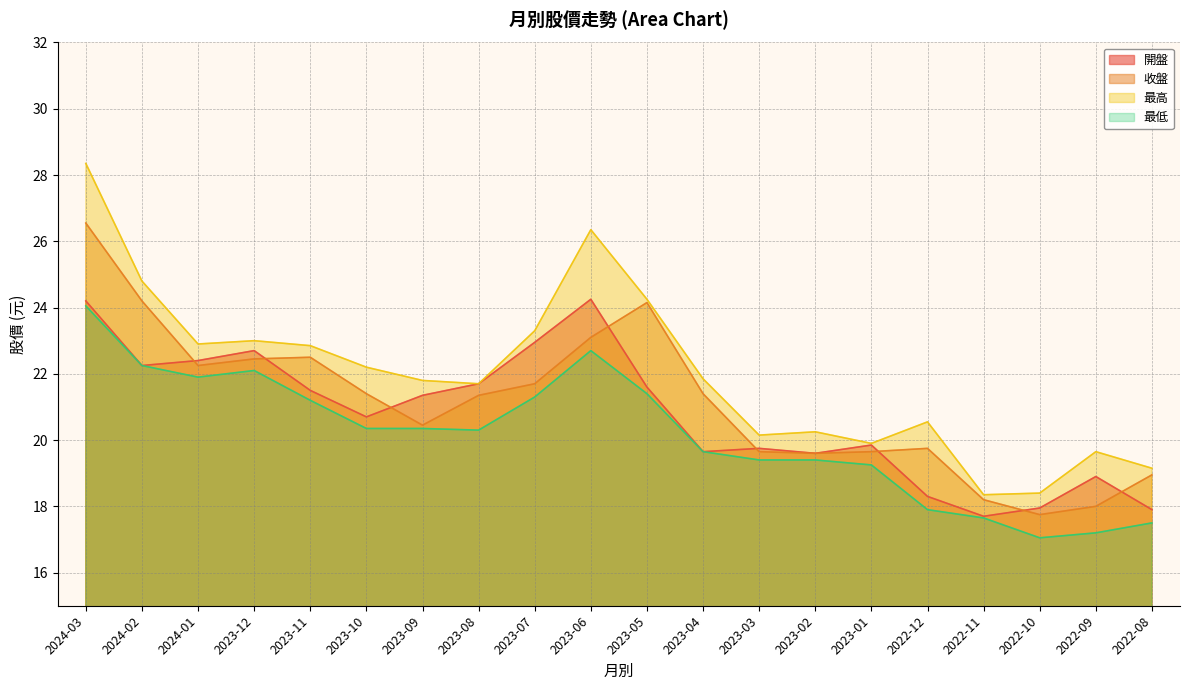

Where is the first local minimum for 最高?

2024-01